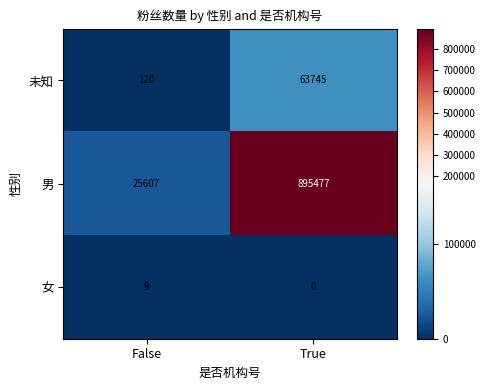

What is the average value of the 男 series?

460542